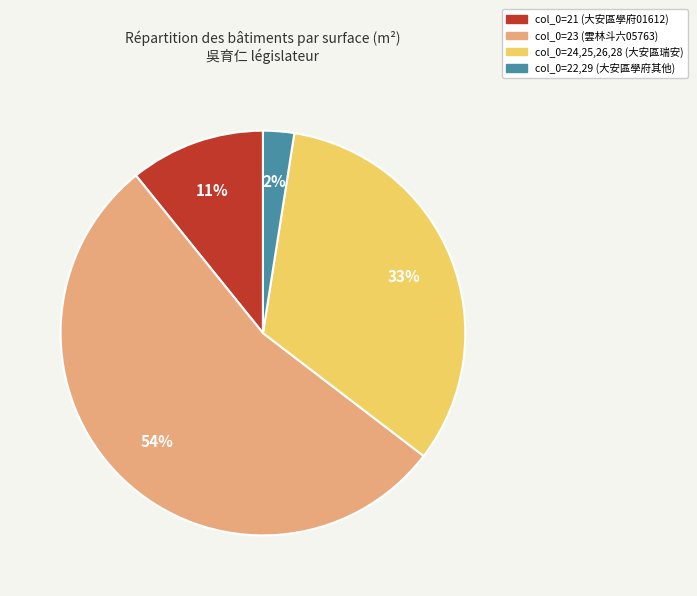

Does any single category account for the majority?

Yes